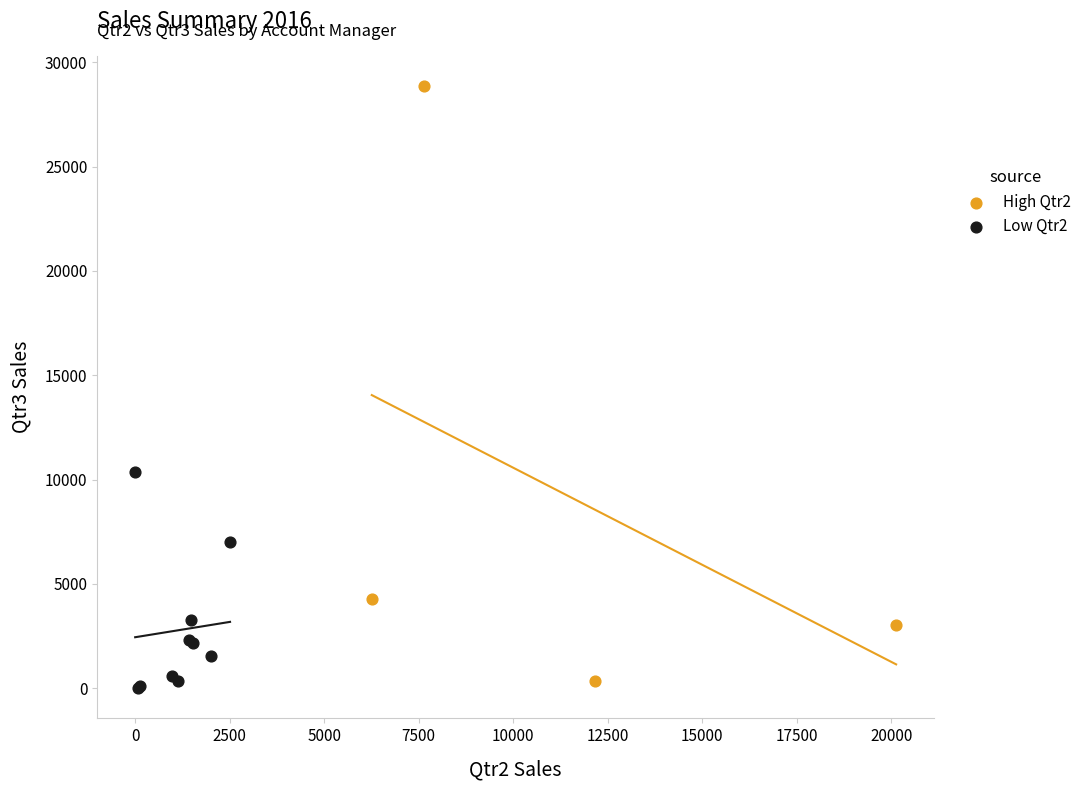

Which series has the largest Y range (max minus min)?

High Qtr2